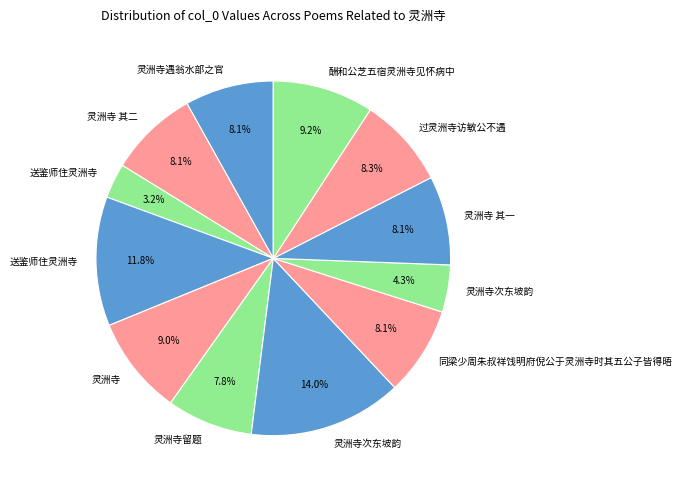

How many slices are in this pie chart?

12